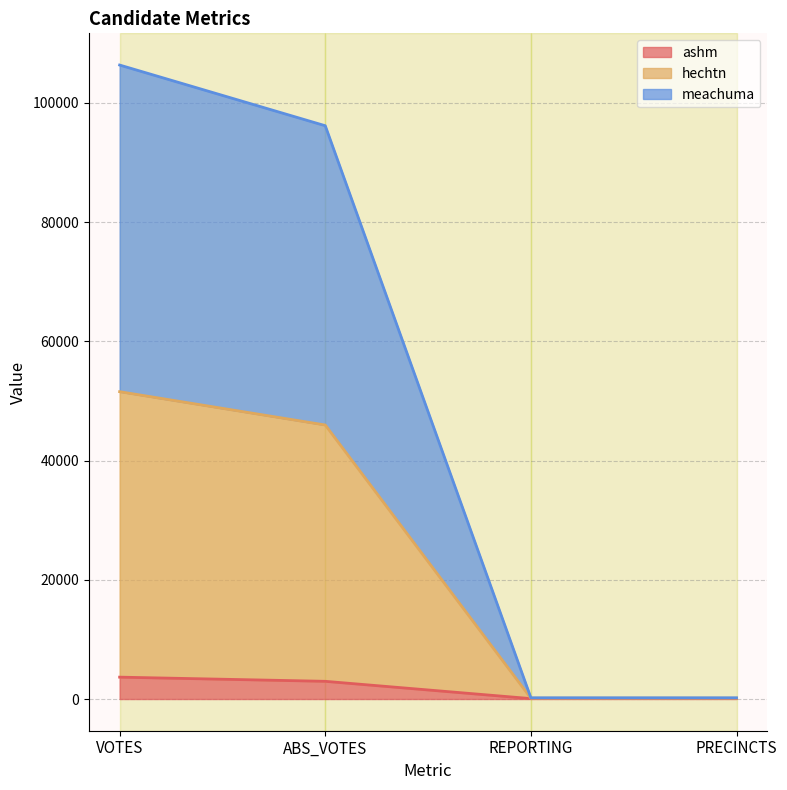

What are all the series names shown in the legend?

ashm, hechtn, meachuma